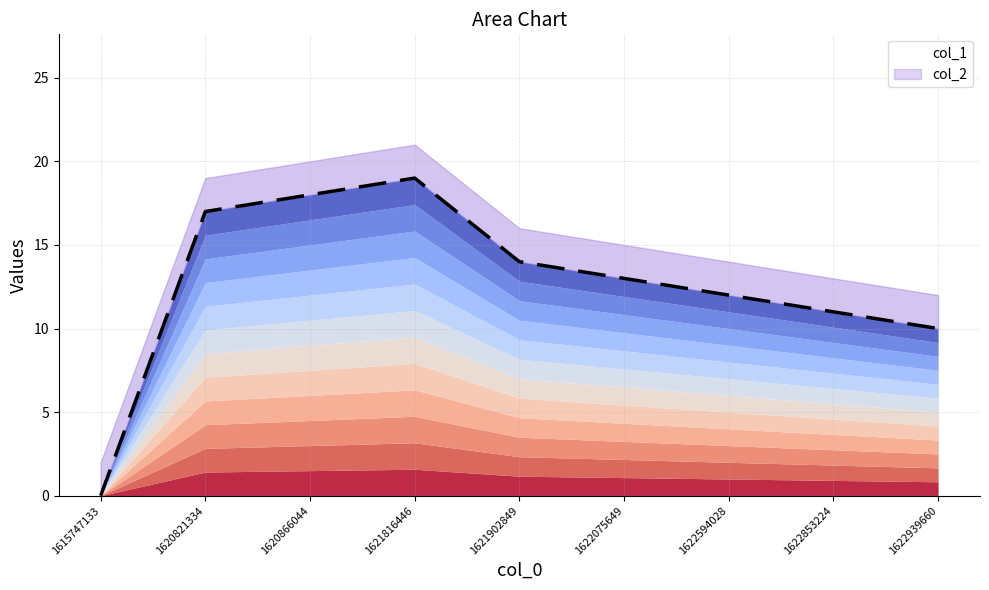

How many points are higher than both their immediate neighbors (excluding endpoints)?

1